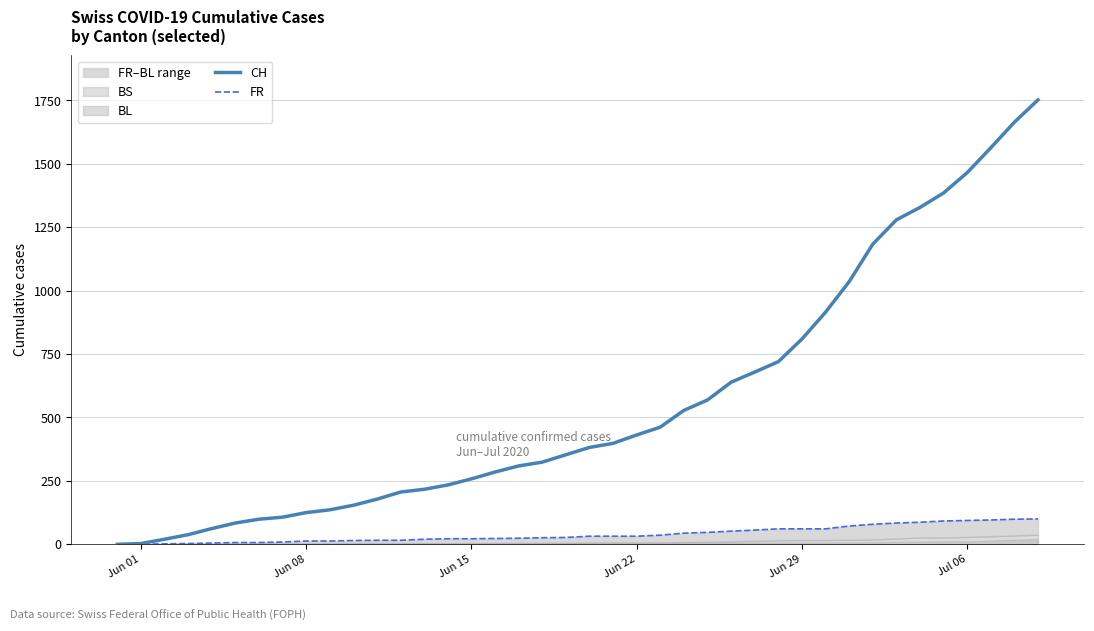

Is the value of FR at Jun 08 greater than the value of CH at Jun 29?

No